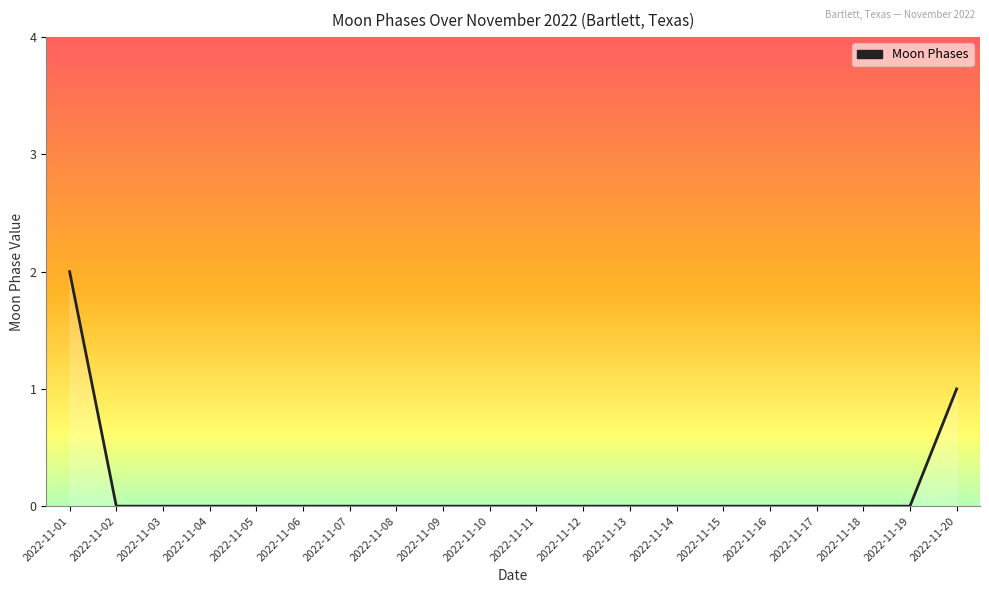

Is it true that the value at 2022-11-10 is 0?

True